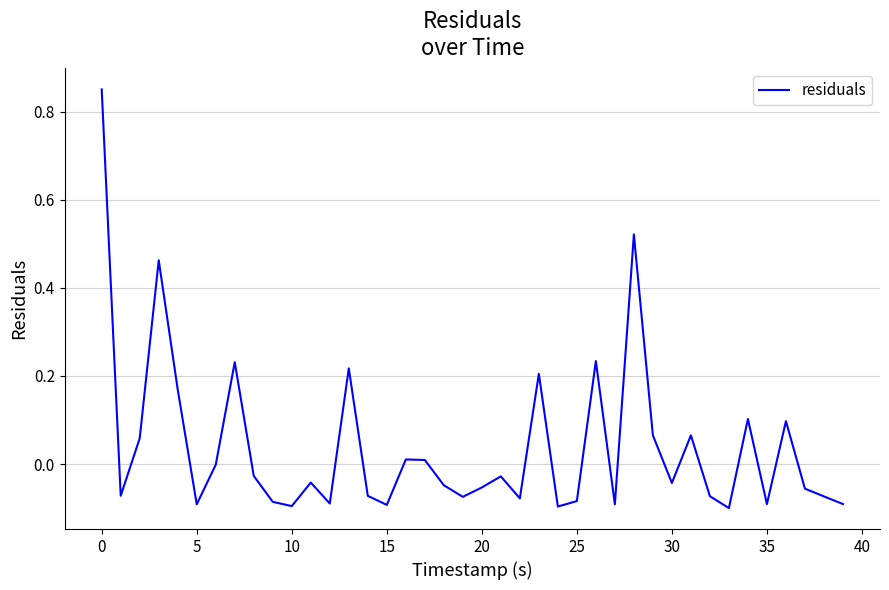

How many distinct data groups are displayed?

1